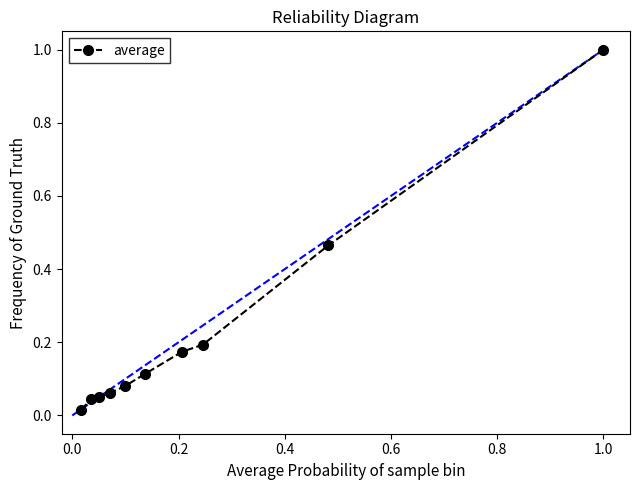

What is the difference between the second highest and minimum values?

0.4